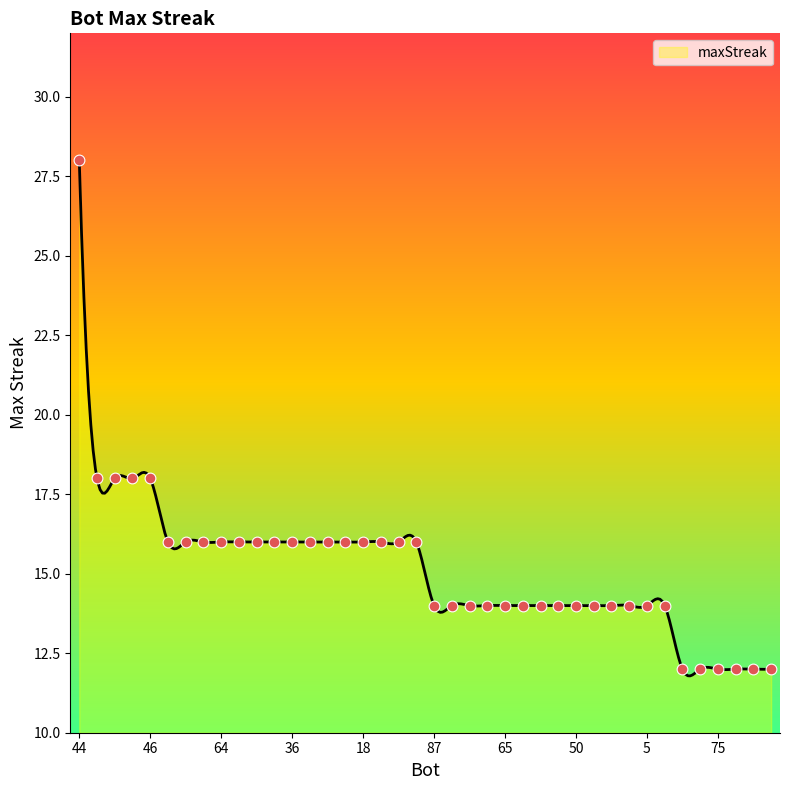

Which has a higher value, 62 or 46?

62